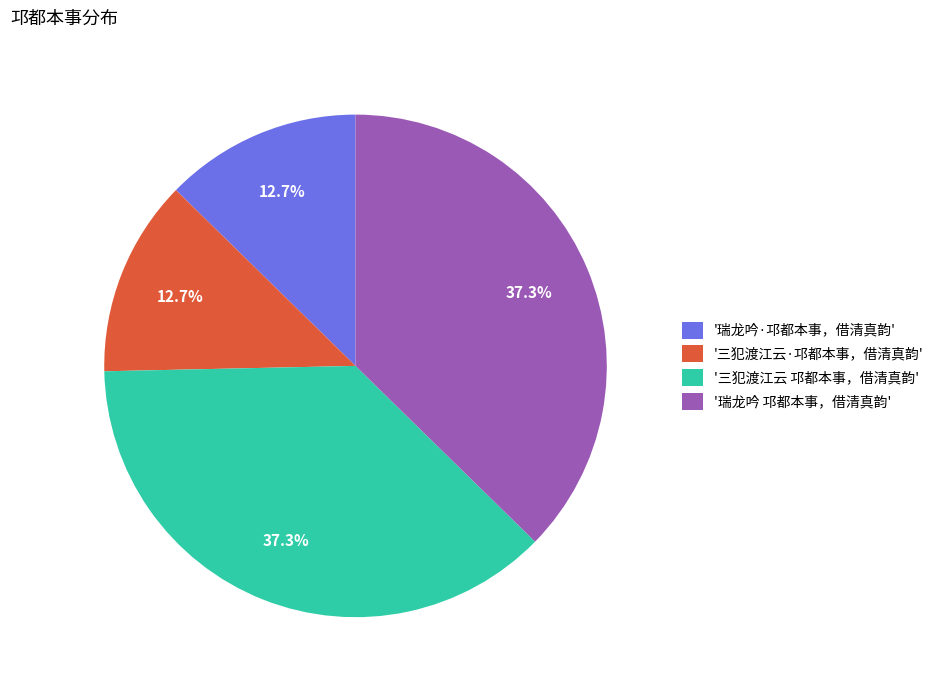

Do '三犯渡江云·邛都本事，借清真韵' and '瑞龙吟·邛都本事，借清真韵' together represent more than half of the pie?

No